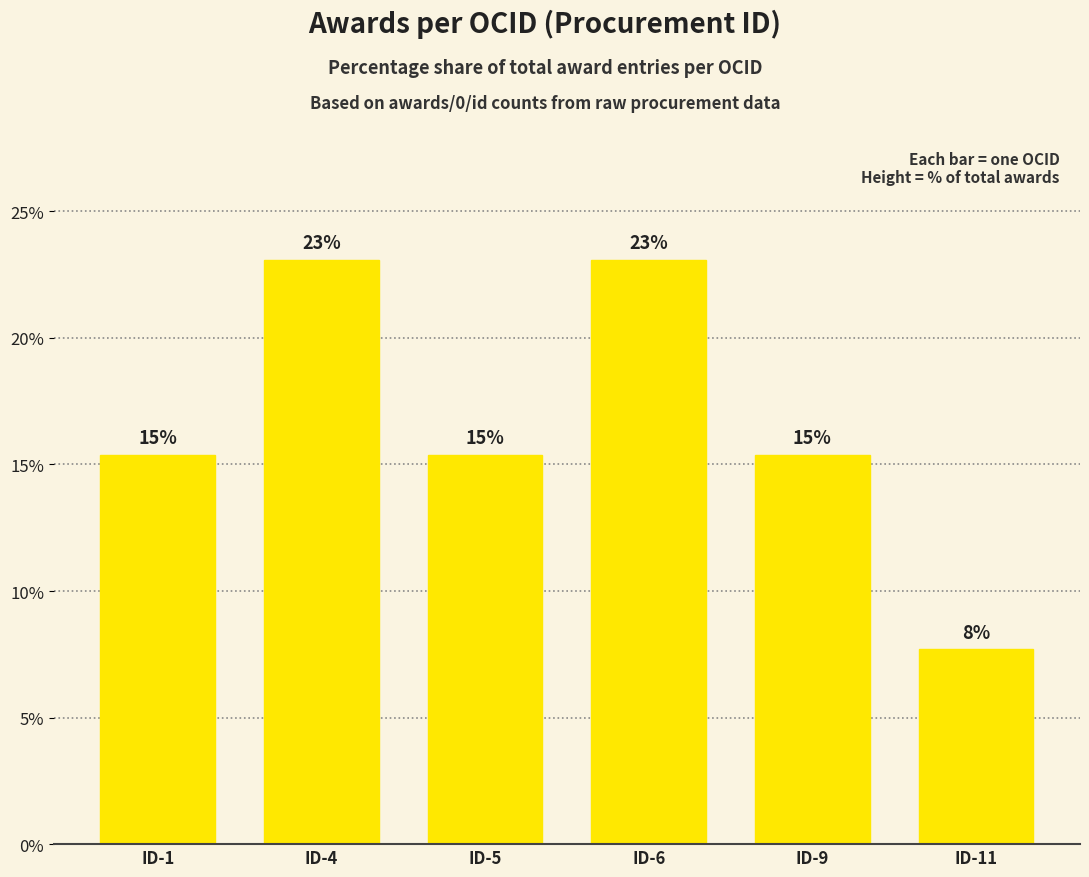

Which label corresponds to the smallest value in the chart?

ID-11